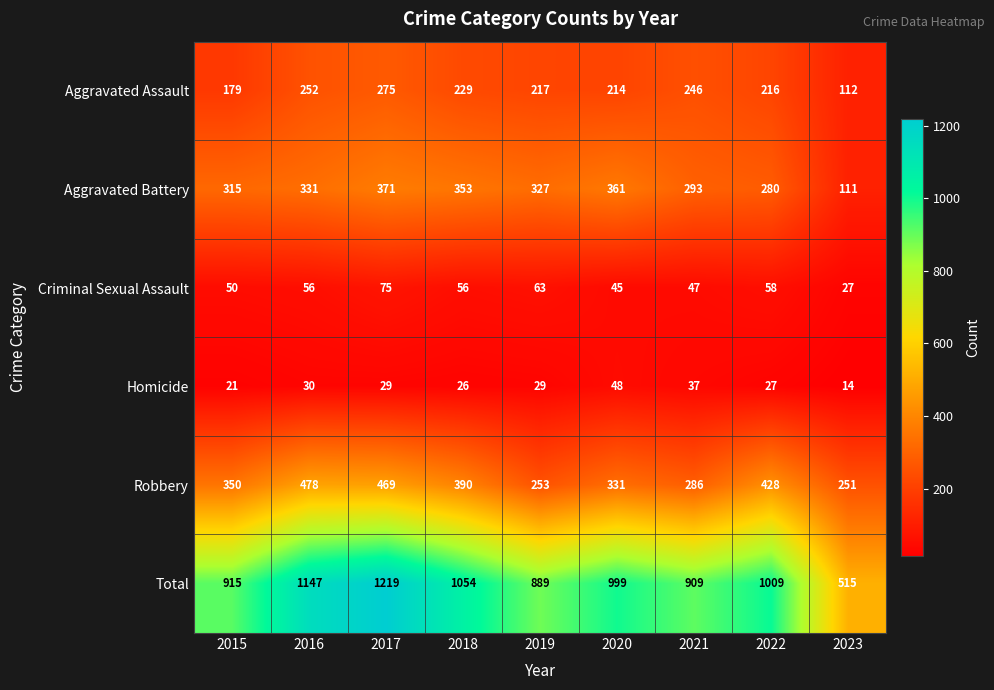

Where is Aggravated Assault nearest to the value 193?

2015